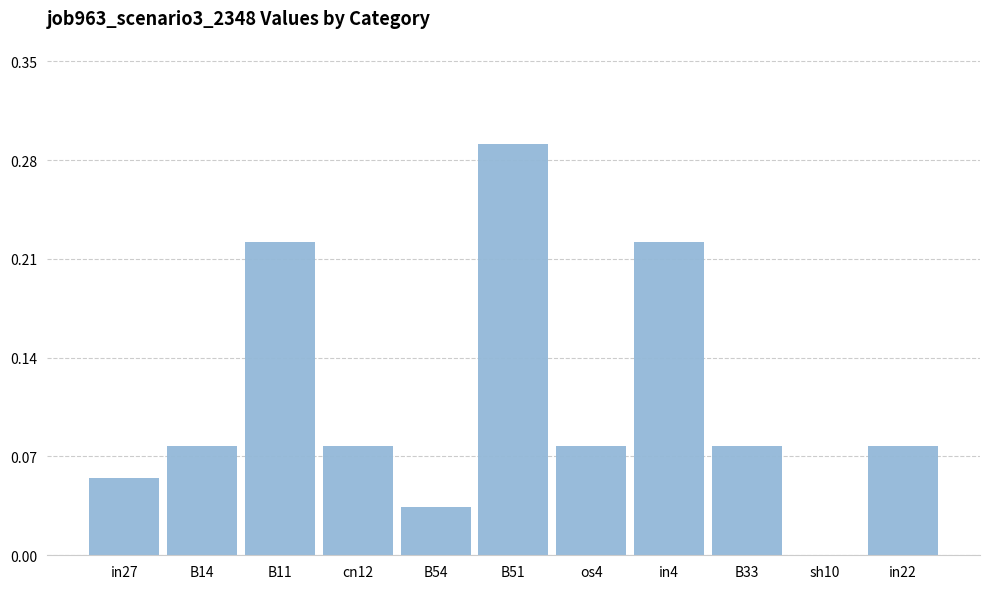

Are the bars horizontal?

No